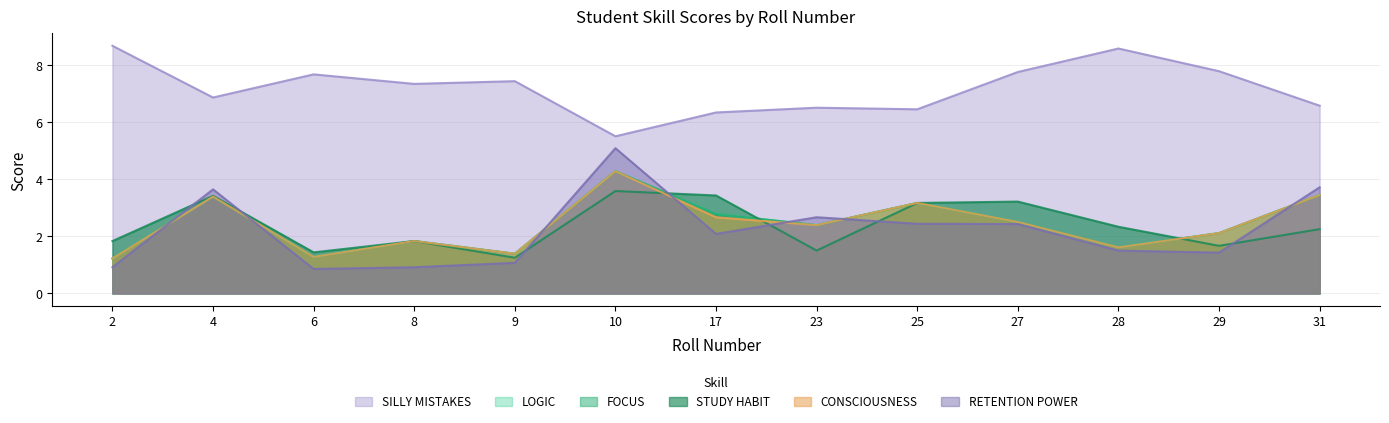

Which has a higher value, 17 or 31?

31